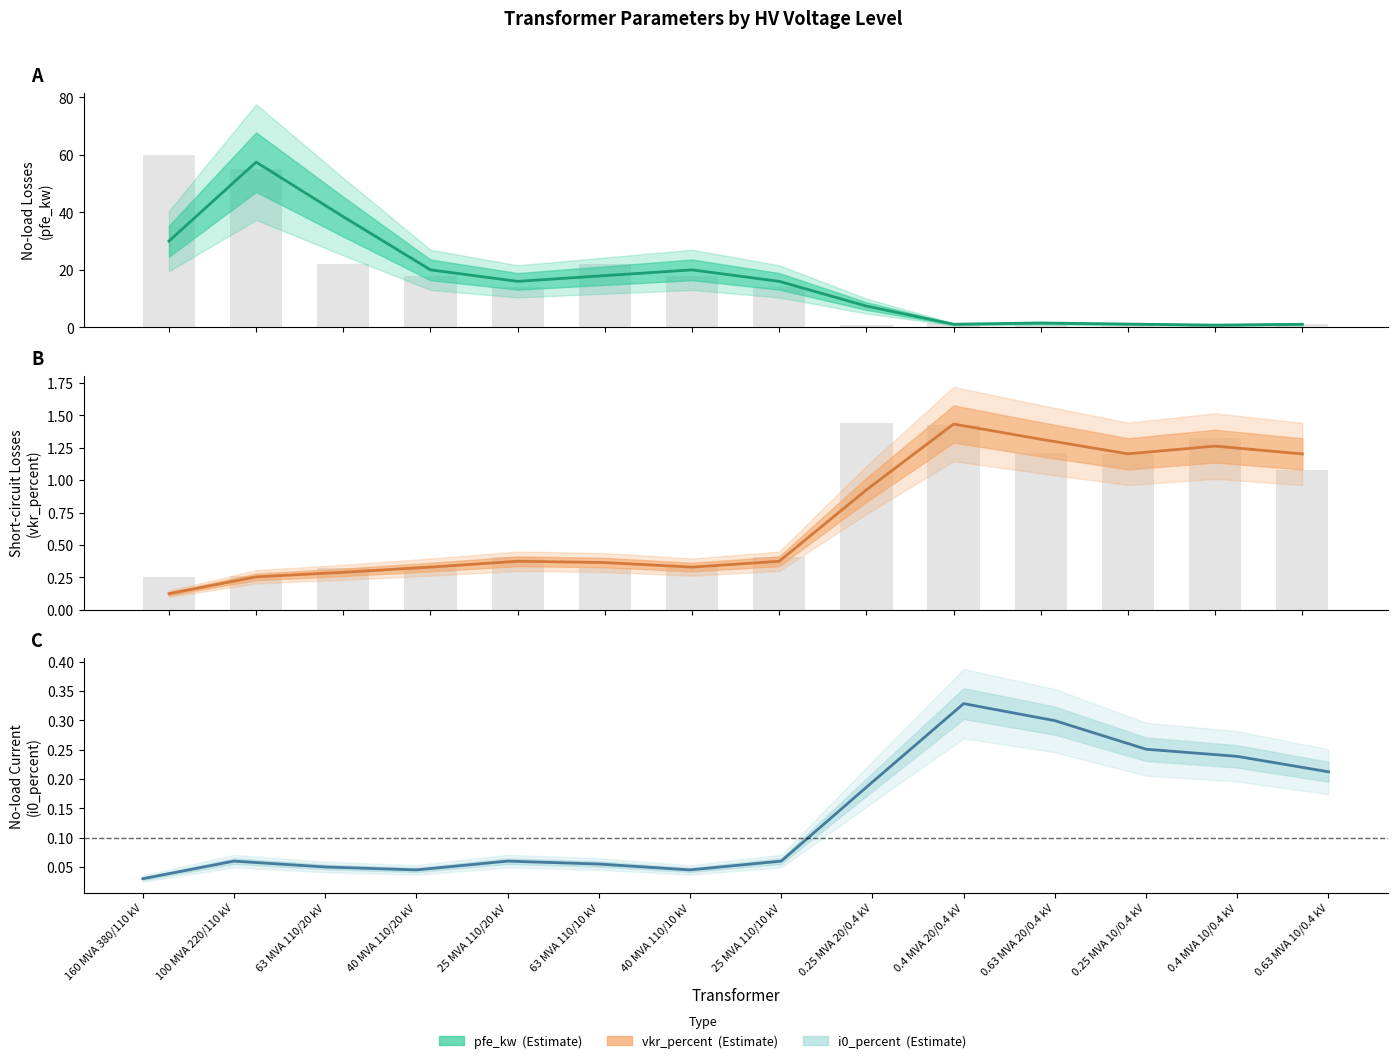

Is it true that i0_percent equals 0.1 at 25 MVA 110/10 kV?

True